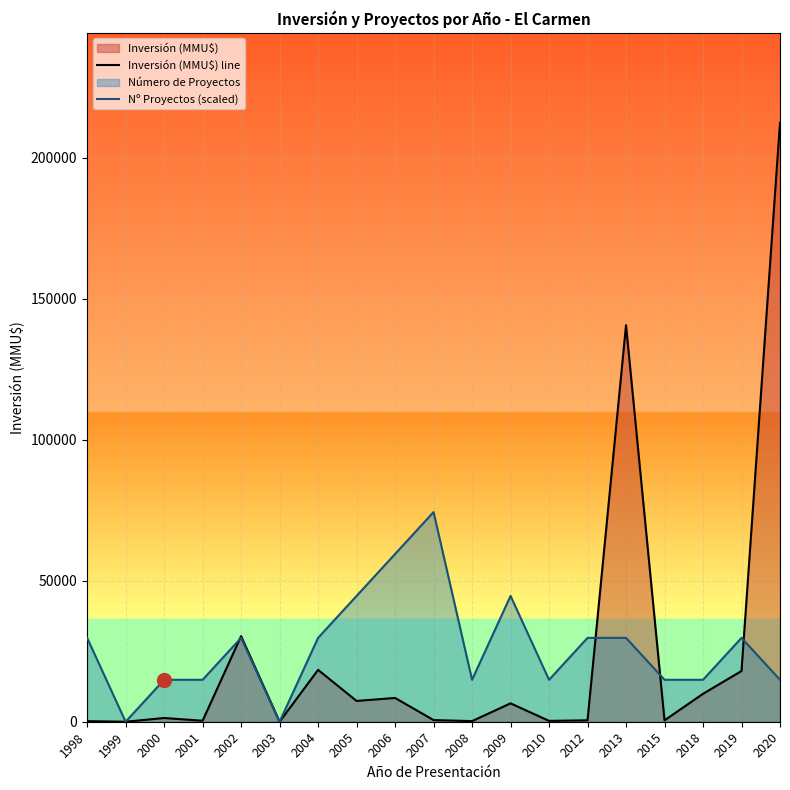

Count the number of data series in this chart.

2